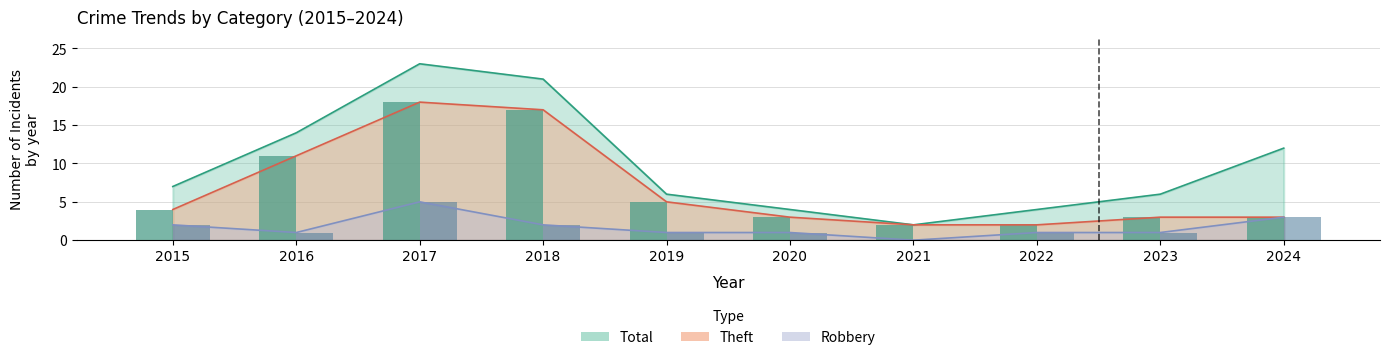

How many bars are there in total?

30